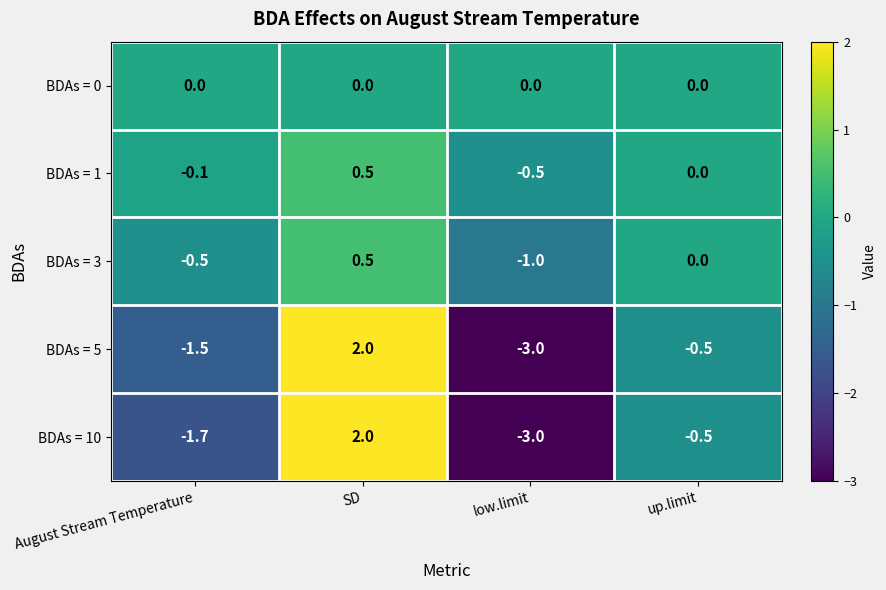

What is the smallest value displayed?

-3.0